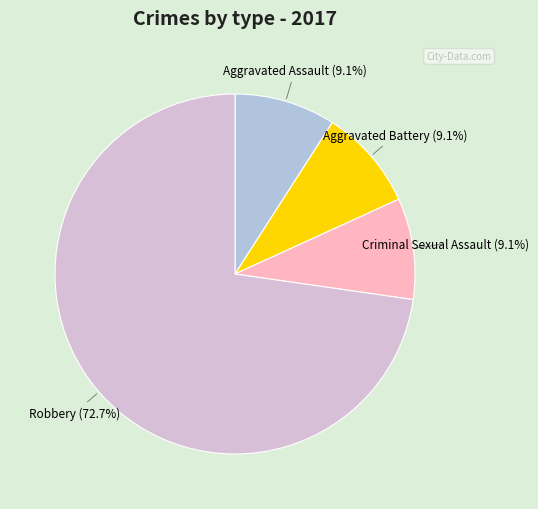

Does any single category account for the majority?

Yes